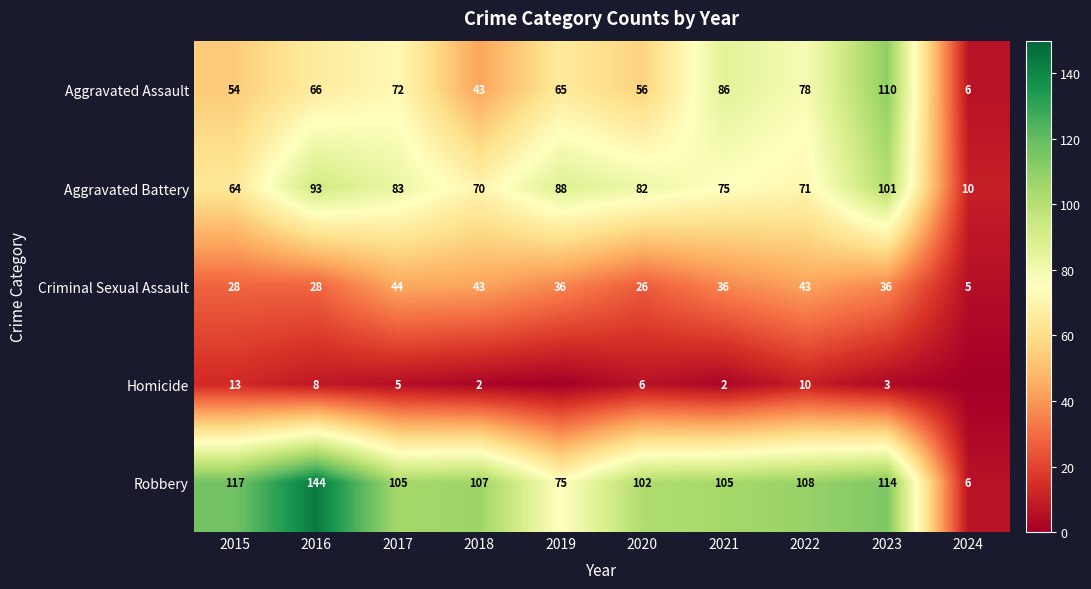

Is the value of Aggravated Battery at 2022 greater than the value of Robbery at 2016?

No